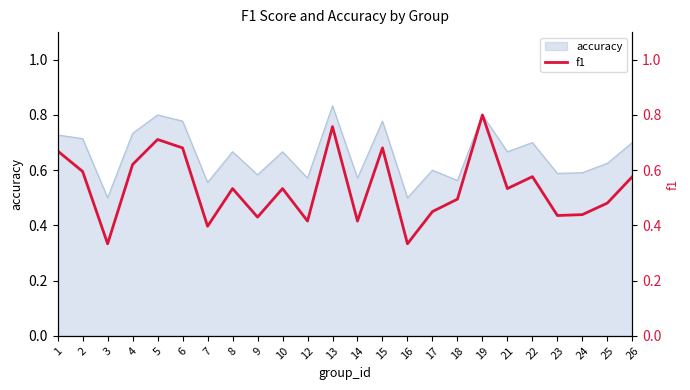

Which has a higher value, 21 or 22?

22